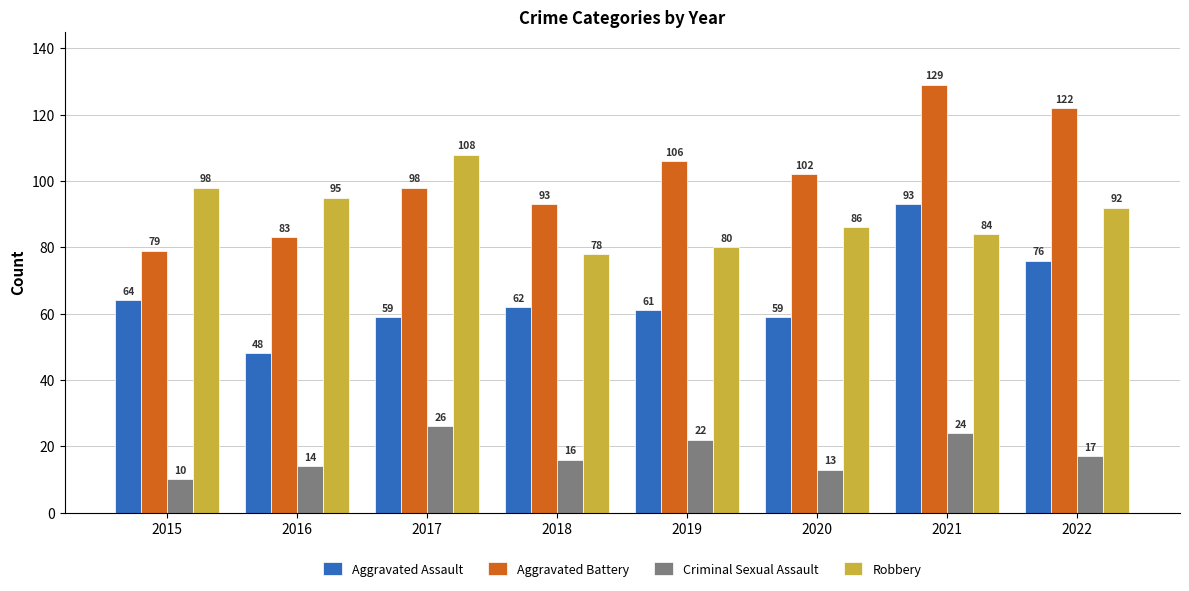

What is the total value across all series at 2021?

330